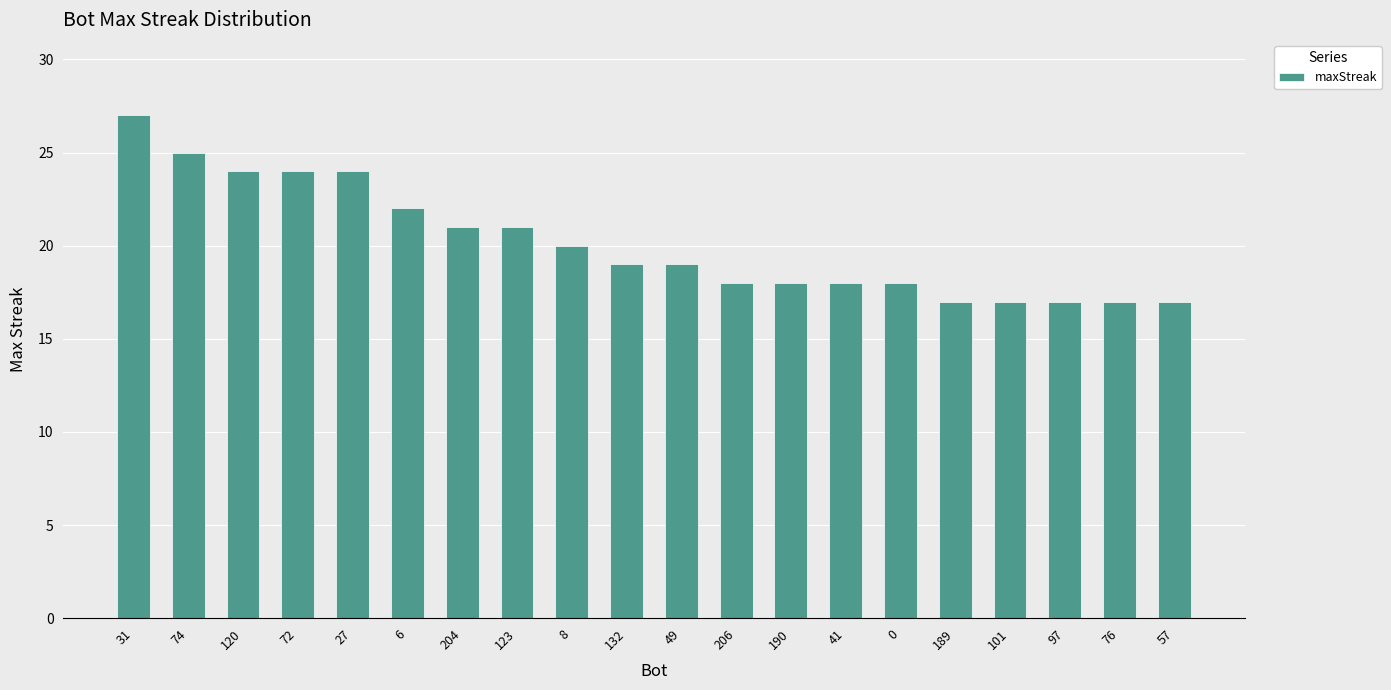

At which label is the value closest to 22?

6